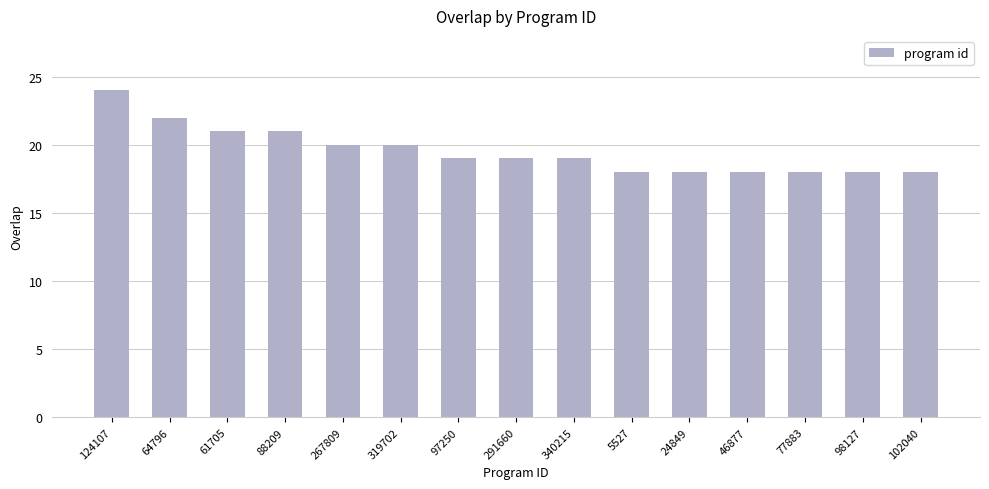

Is it true that the value at 88209 is 33?

False